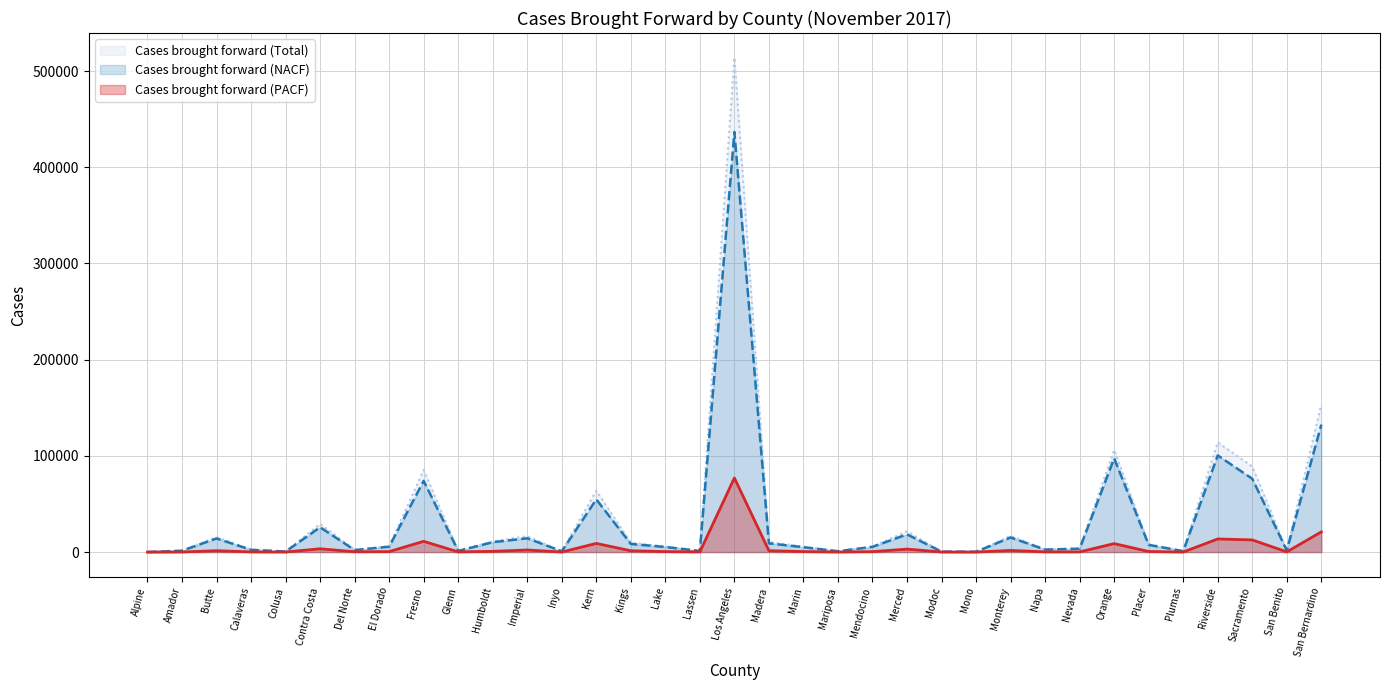

Does the chart display data point markers on the line(s)?

No